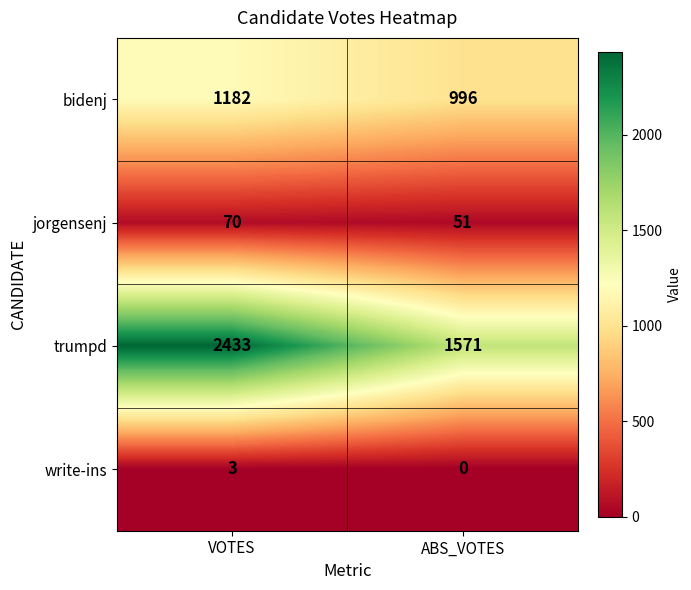

At which label is write-ins closest to 1?

ABS_VOTES